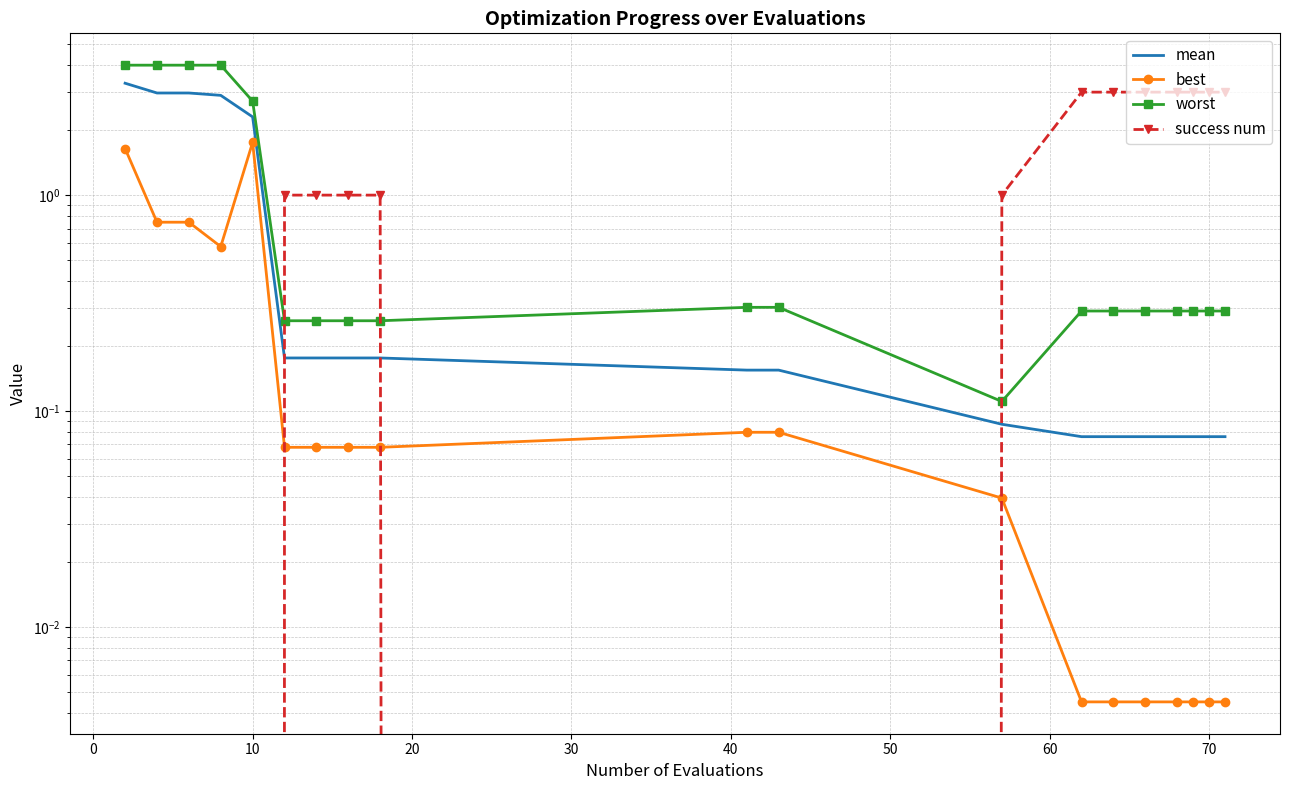

List the series in order of their peak value, lowest first.

best, success num, mean, worst